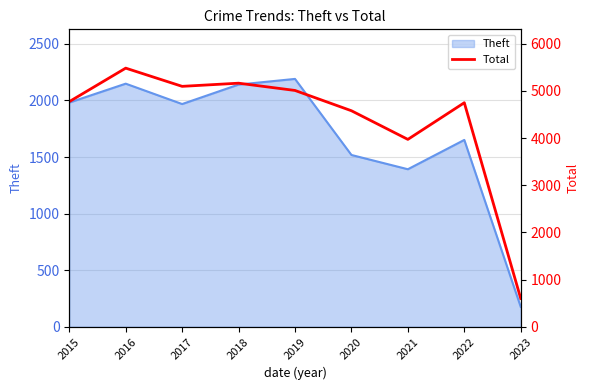

Is it true that Theft equals 843 at 2019?

False